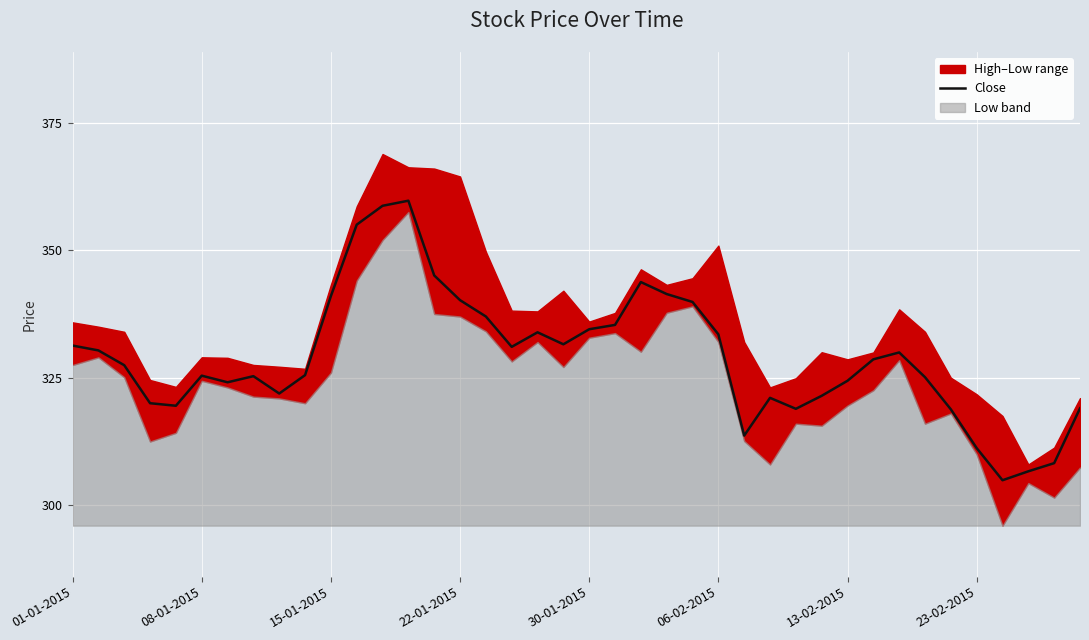

True or false: Close has a value of 509.6 at 22-01-2015.

False